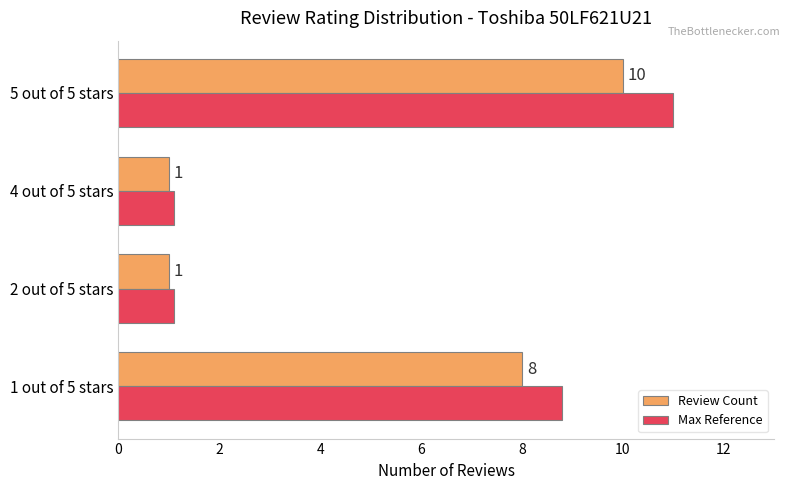

Rank the series by their maximum value, from lowest to highest.

Review Count, Max Reference